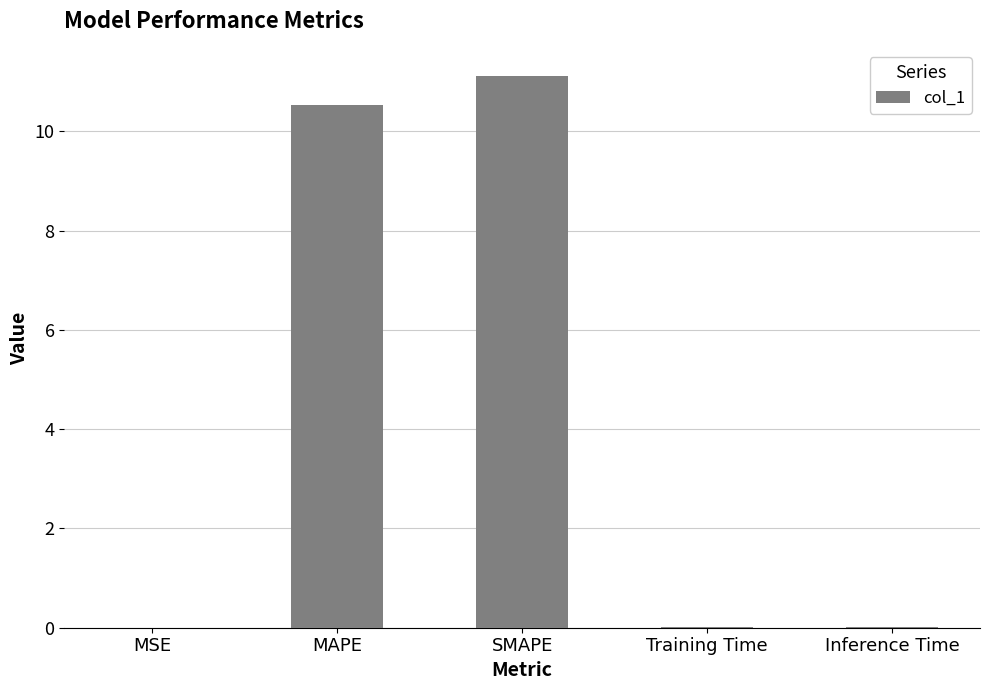

How many series are shown in this chart?

1